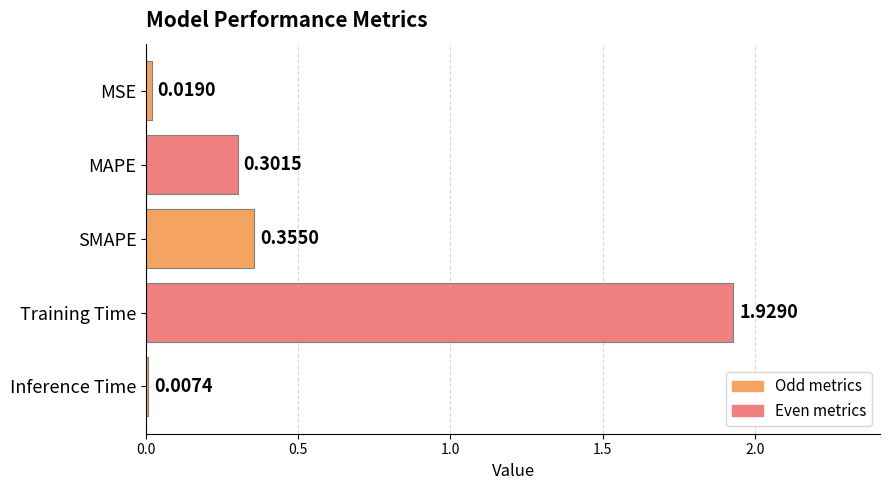

Between Training Time and MSE, which is larger?

Training Time